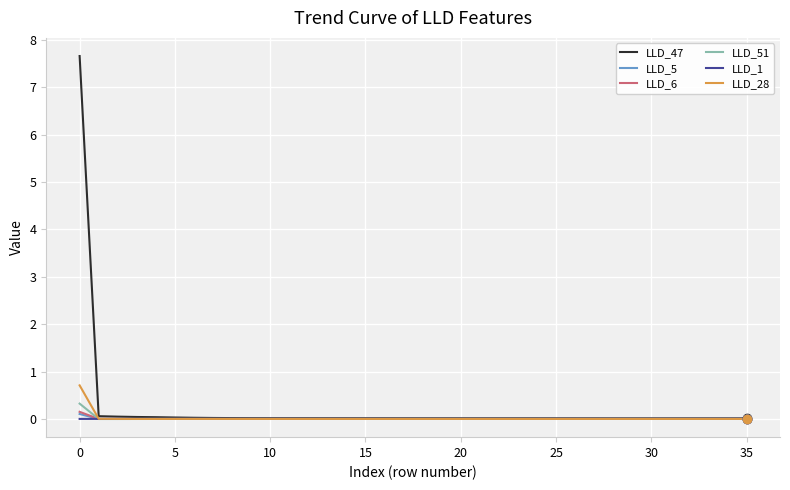

Which series has the largest range (max minus min)?

LLD_47